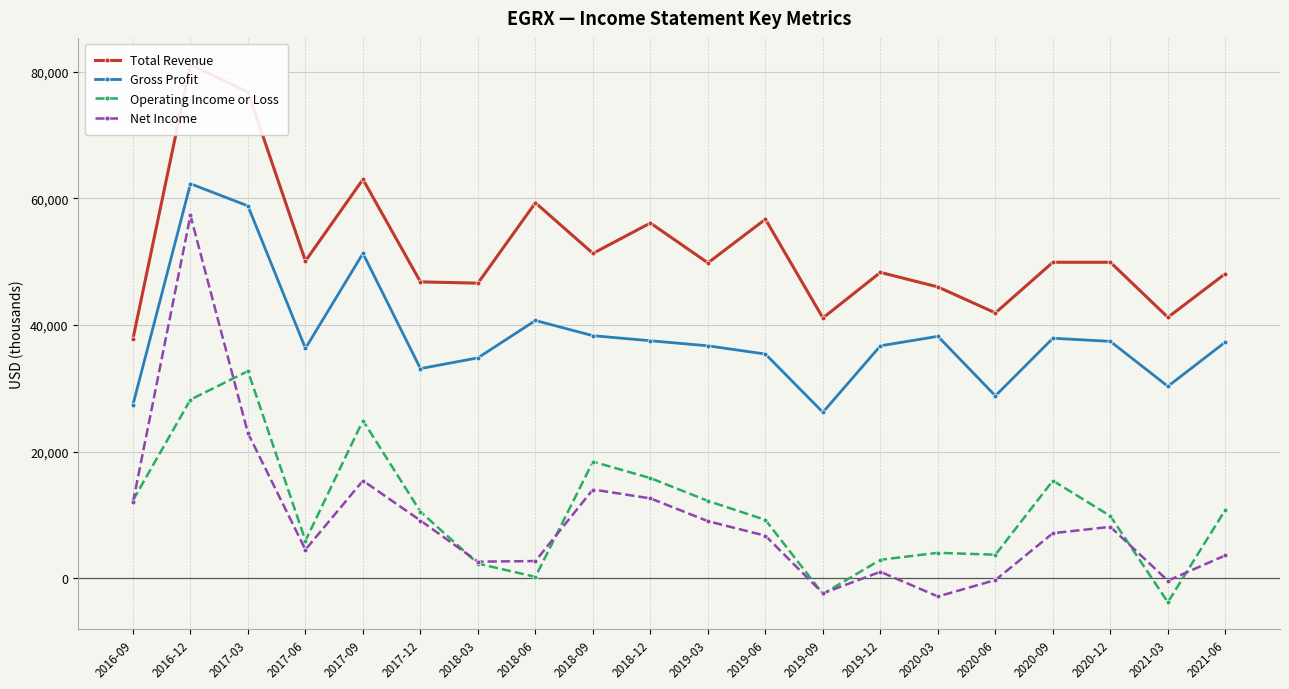

What is the label of the 17th point from the left?

2020-09